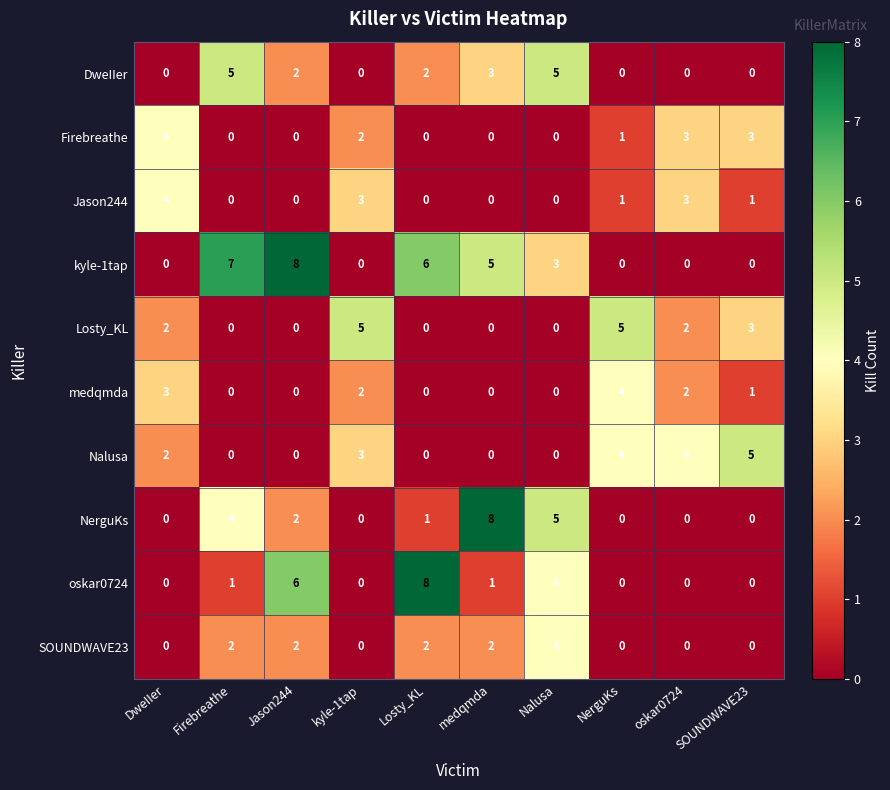

True or false: Nalusa has a value of -2 at Firebreathe.

False